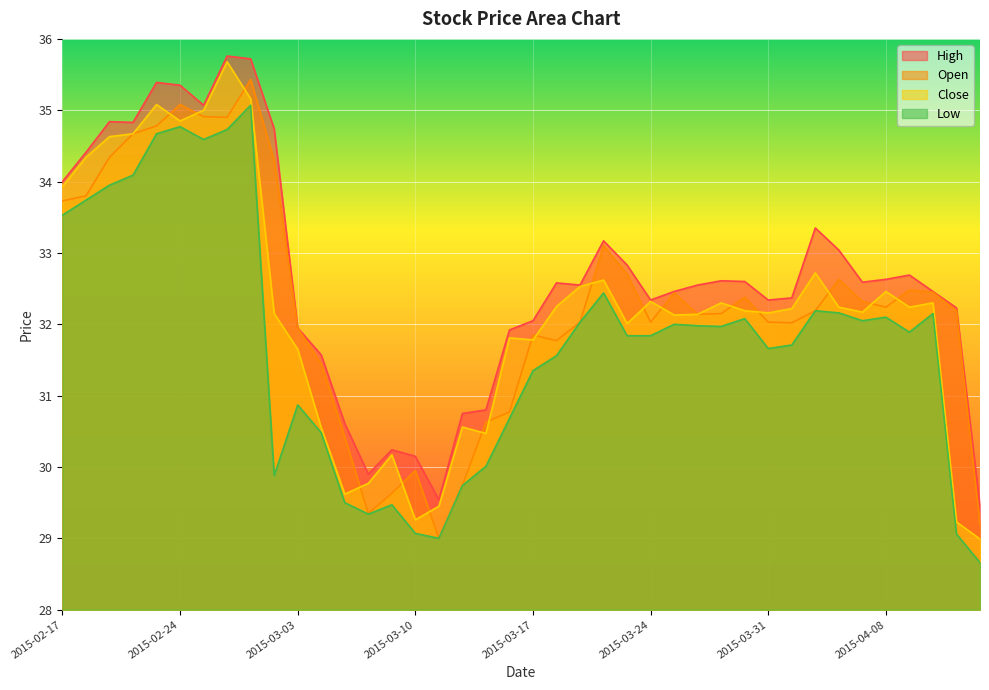

Reading left to right, what are all the values shown in this chart?

high: 2015-02-17=34.0	2015-02-18=34.4	2015-02-19=34.8	2015-02-20=34.8	2015-02-23=35.4	2015-02-24=35.4	2015-02-25=35.1	2015-02-26=35.8	2015-02-27=35.7	2015-03-02=34.7	2015-03-03=31.9	2015-03-04=31.6	2015-03-05=30.6	2015-03-06=29.9	2015-03-09=30.2	2015-03-10=30.1	2015-03-11=29.5	2015-03-12=30.8	2015-03-13=30.8	2015-03-16=31.9	2015-03-17=32.0	2015-03-18=32.6	2015-03-19=32.5	2015-03-20=33.2	2015-03-23=32.8	2015-03-24=32.3	2015-03-25=32.5	2015-03-26=32.5	2015-03-27=32.6	2015-03-30=32.6	2015-03-31=32.3	2015-04-01=32.4	2015-04-02=33.4	2015-04-06=33.0	2015-04-07=32.6	2015-04-08=32.6	2015-04-09=32.7	2015-04-10=32.5	2015-04-13=32.2	2015-04-14=29.4
open: 2015-02-17=33.7	2015-02-18=33.8	2015-02-19=34.3	2015-02-20=34.7	2015-02-23=34.8	2015-02-24=35.1	2015-02-25=34.9	2015-02-26=34.9	2015-02-27=35.4	2015-03-02=34.3	2015-03-03=31.9	2015-03-04=31.4	2015-03-05=30.4	2015-03-06=29.4	2015-03-09=29.6	2015-03-10=29.9	2015-03-11=29.0	2015-03-12=29.7	2015-03-13=30.6	2015-03-16=30.8	2015-03-17=31.9	2015-03-18=31.8	2015-03-19=32.0	2015-03-20=33.1	2015-03-23=32.7	2015-03-24=32.0	2015-03-25=32.4	2015-03-26=32.1	2015-03-27=32.1	2015-03-30=32.4	2015-03-31=32.0	2015-04-01=32.0	2015-04-02=32.2	2015-04-06=32.6	2015-04-07=32.3	2015-04-08=32.2	2015-04-09=32.5	2015-04-10=32.5	2015-04-13=32.2	2015-04-14=29.2
close: 2015-02-17=33.9	2015-02-18=34.3	2015-02-19=34.6	2015-02-20=34.7	2015-02-23=35.1	2015-02-24=34.9	2015-02-25=35.0	2015-02-26=35.7	2015-02-27=35.2	2015-03-02=32.1	2015-03-03=31.6	2015-03-04=30.6	2015-03-05=29.6	2015-03-06=29.8	2015-03-09=30.2	2015-03-10=29.3	2015-03-11=29.4	2015-03-12=30.6	2015-03-13=30.5	2015-03-16=31.8	2015-03-17=31.8	2015-03-18=32.2	2015-03-19=32.5	2015-03-20=32.6	2015-03-23=32.0	2015-03-24=32.3	2015-03-25=32.1	2015-03-26=32.1	2015-03-27=32.3	2015-03-30=32.2	2015-03-31=32.2	2015-04-01=32.2	2015-04-02=32.7	2015-04-06=32.2	2015-04-07=32.2	2015-04-08=32.5	2015-04-09=32.2	2015-04-10=32.3	2015-04-13=29.2	2015-04-14=29.0
low: 2015-02-17=33.5	2015-02-18=33.7	2015-02-19=34.0	2015-02-20=34.1	2015-02-23=34.7	2015-02-24=34.8	2015-02-25=34.6	2015-02-26=34.7	2015-02-27=35.1	2015-03-02=29.9	2015-03-03=30.9	2015-03-04=30.5	2015-03-05=29.5	2015-03-06=29.3	2015-03-09=29.5	2015-03-10=29.1	2015-03-11=29.0	2015-03-12=29.7	2015-03-13=30.0	2015-03-16=30.7	2015-03-17=31.4	2015-03-18=31.6	2015-03-19=32.0	2015-03-20=32.4	2015-03-23=31.8	2015-03-24=31.8	2015-03-25=32.0	2015-03-26=32.0	2015-03-27=32.0	2015-03-30=32.1	2015-03-31=31.7	2015-04-01=31.7	2015-04-02=32.2	2015-04-06=32.2	2015-04-07=32.0	2015-04-08=32.1	2015-04-09=31.9	2015-04-10=32.1	2015-04-13=29.1	2015-04-14=28.7